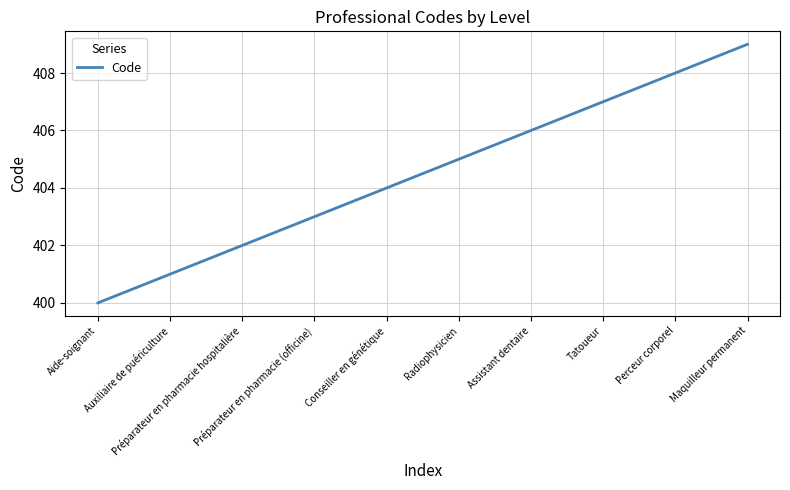

The chart shows a value of 109 at Perceur corporel. True or false?

False